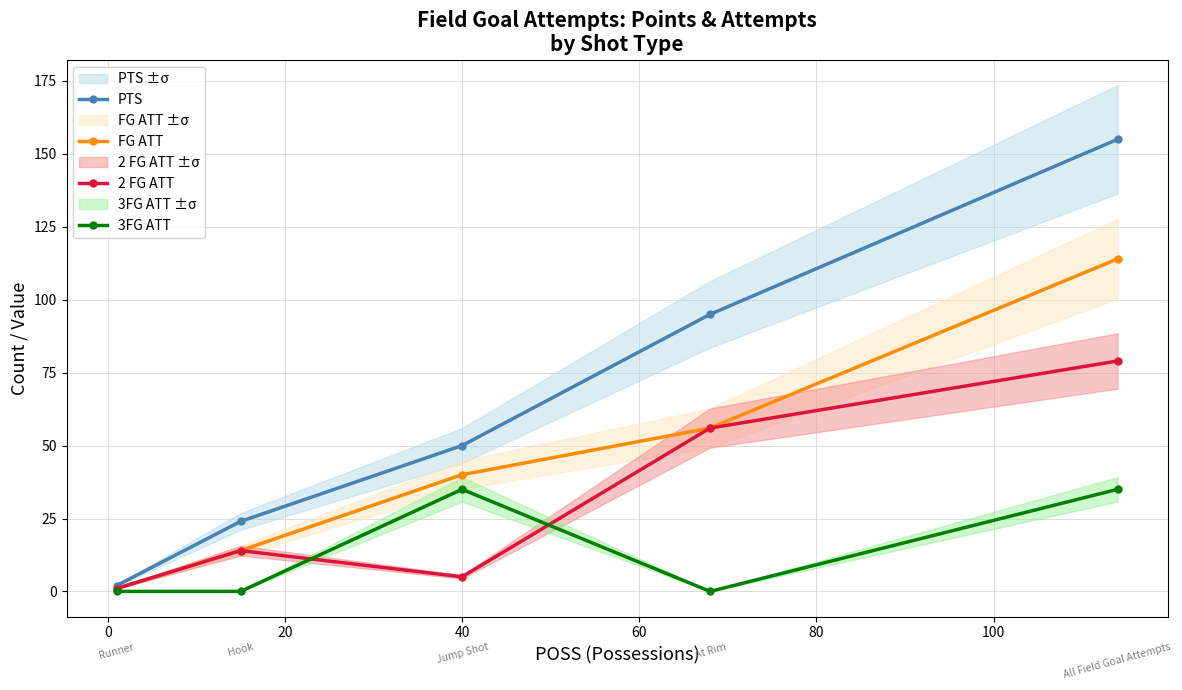

What is the average value of the FG ATT series?

45